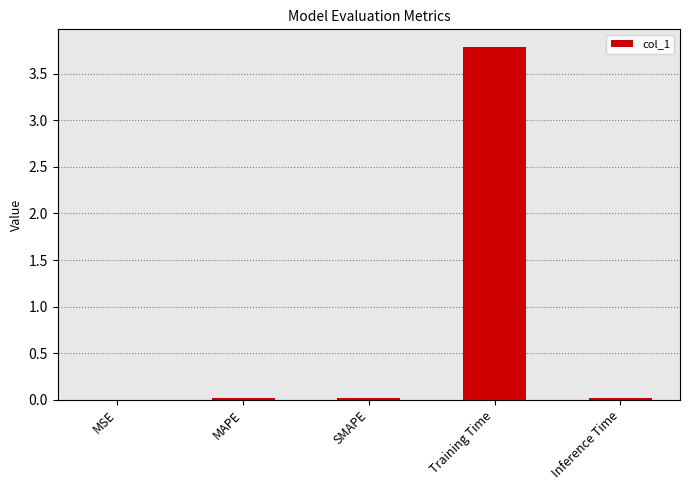

Which category has the highest value across all series?

Training Time